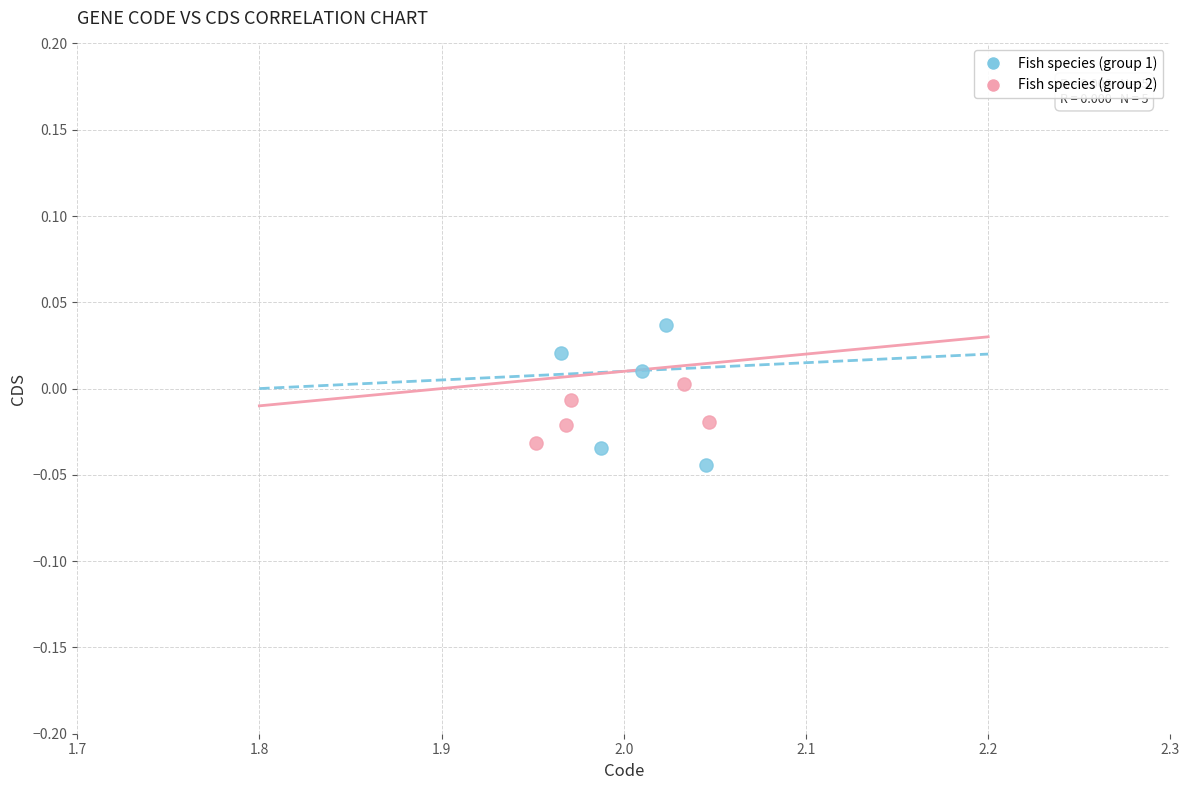

Which series has the widest spread of Y values?

Fish species (group 1)